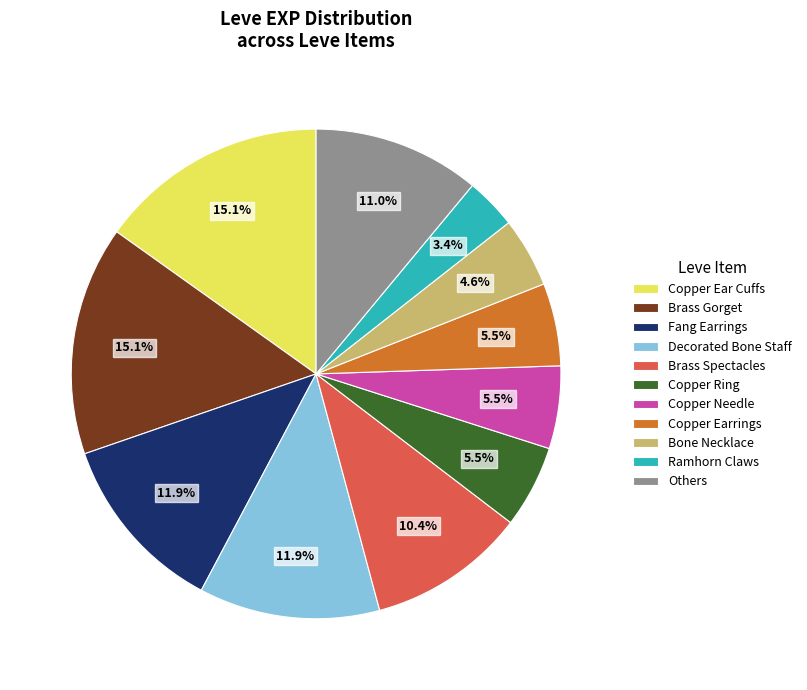

Approximately how many times larger is the value at Bone Necklace compared to Copper Earrings?

0.8